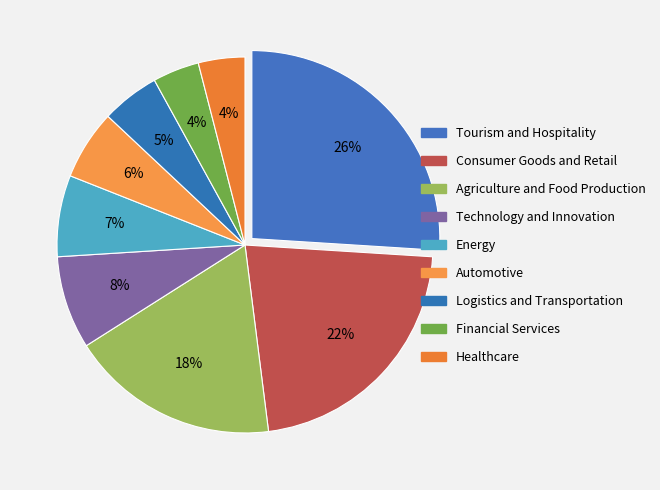

To the nearest percent, what is the difference between the Energy and Automotive slice percentages?

1%